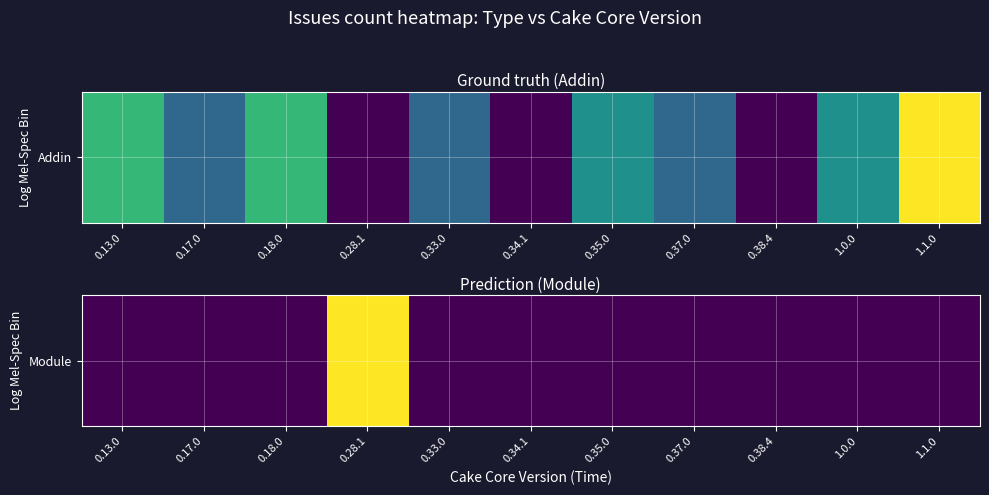

Rank the categories by value from lowest to highest.

0.13.0, 0.17.0, 0.18.0, 0.33.0, 0.34.1, 0.35.0, 0.37.0, 0.38.4, 1.0.0, 1.1.0, 0.28.1